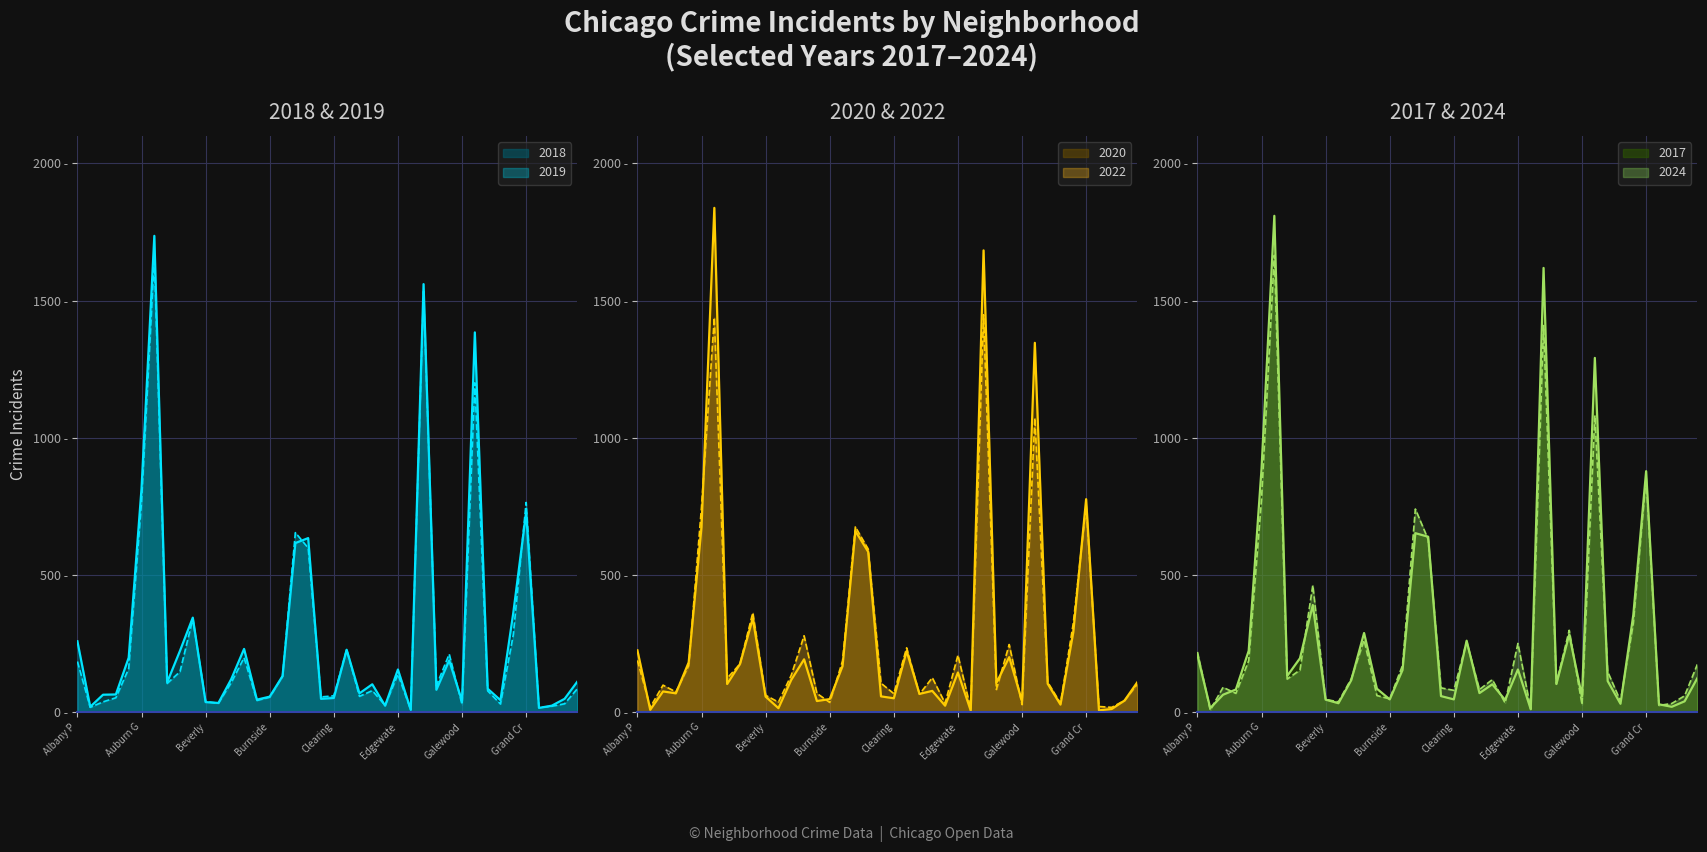

At which category is the sum across all series the highest?

Austin